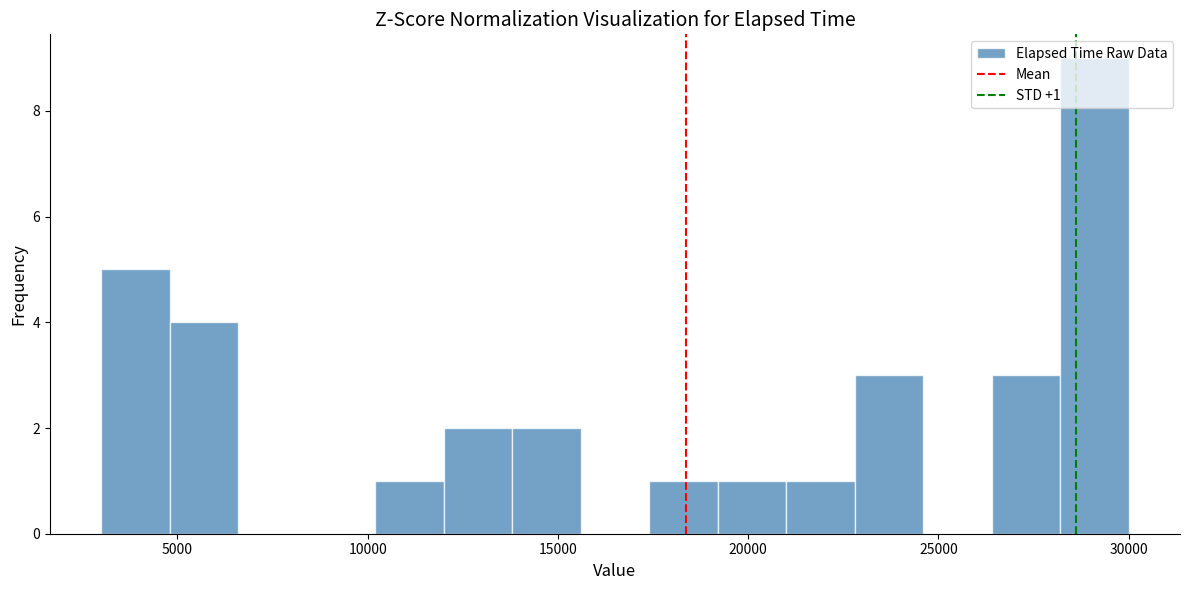

Around what value on the x-axis is the tallest bar? Give the approximate position of its centre, as read against the axis.

29000